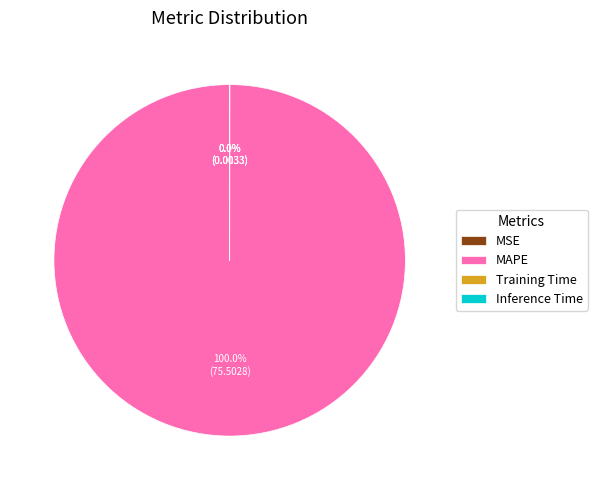

To the nearest percent, what is the average slice percentage?

25%